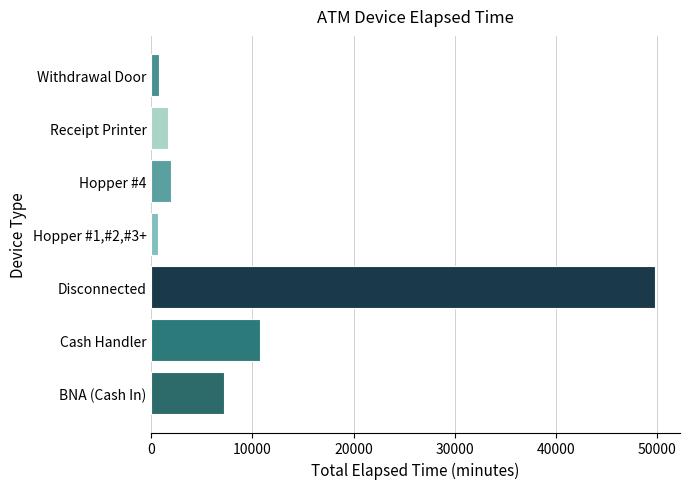

Is it true that the value at Receipt Printer is 1605?

True